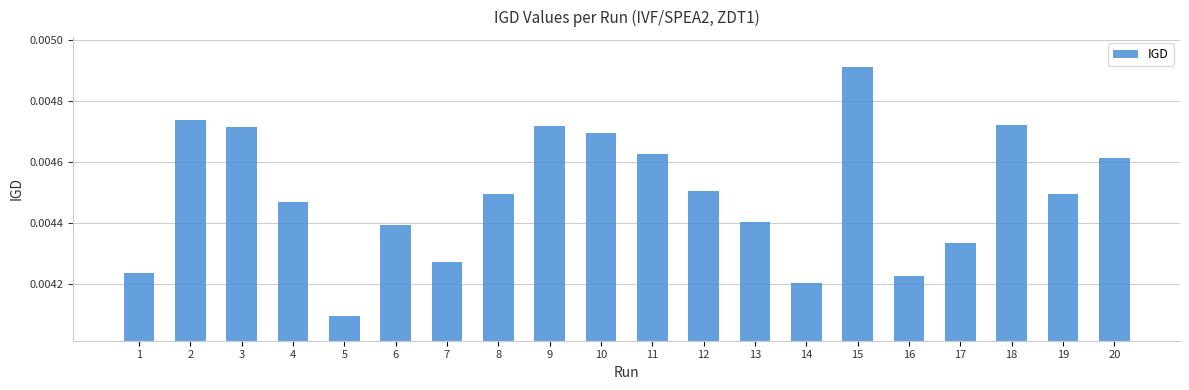

What is the sum of all values?

0.1